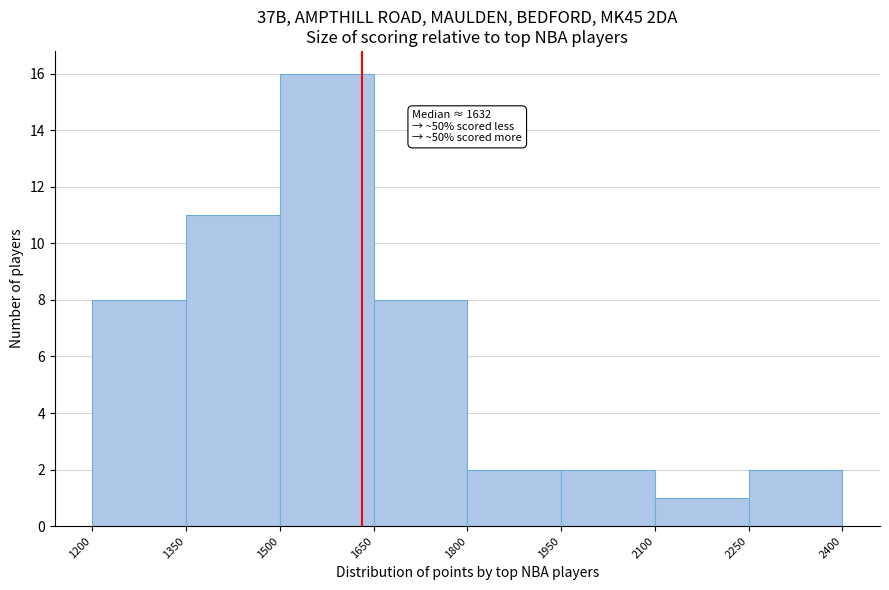

Which range on the x-axis has the tallest bar?

1500 to 1650